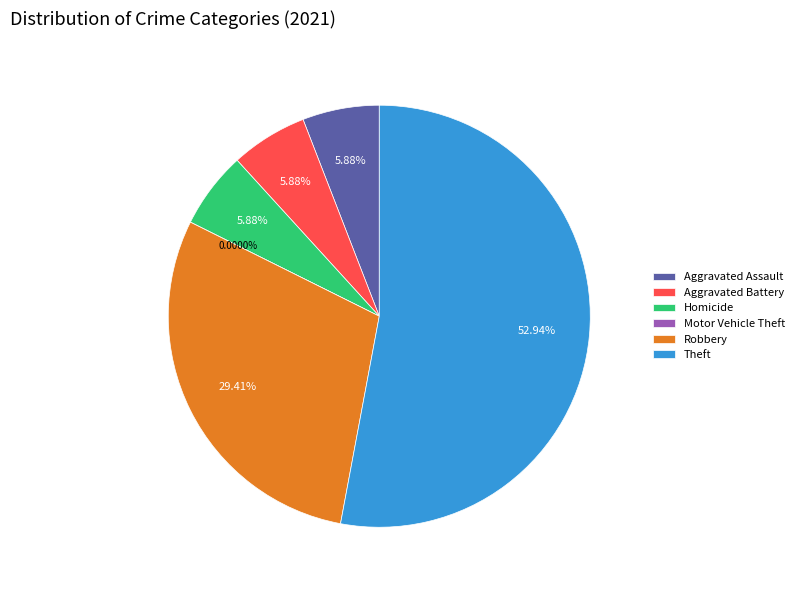

Between Theft and Homicide, which is larger?

Theft